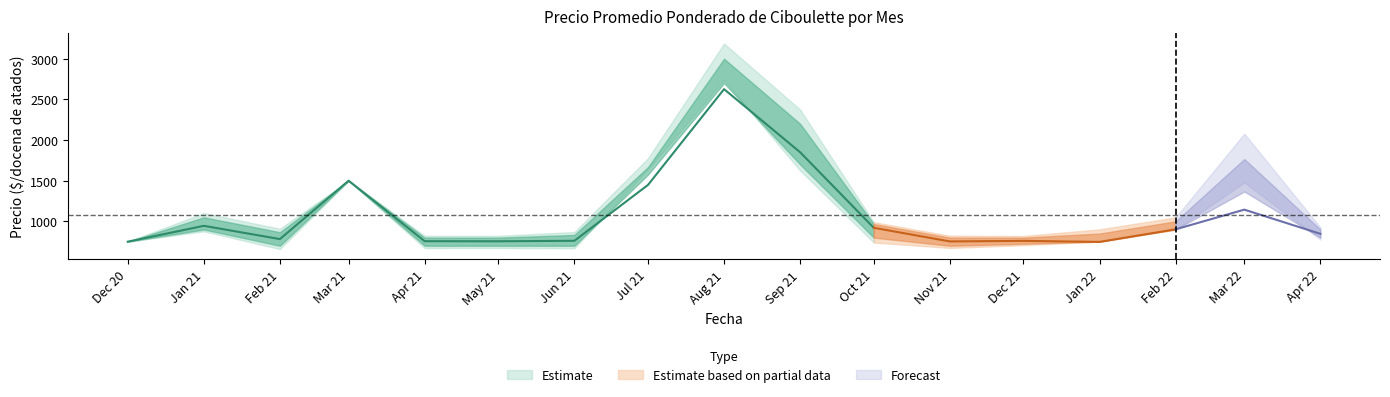

Is it true that Precio maximo equals 613 at 2021-07?

False